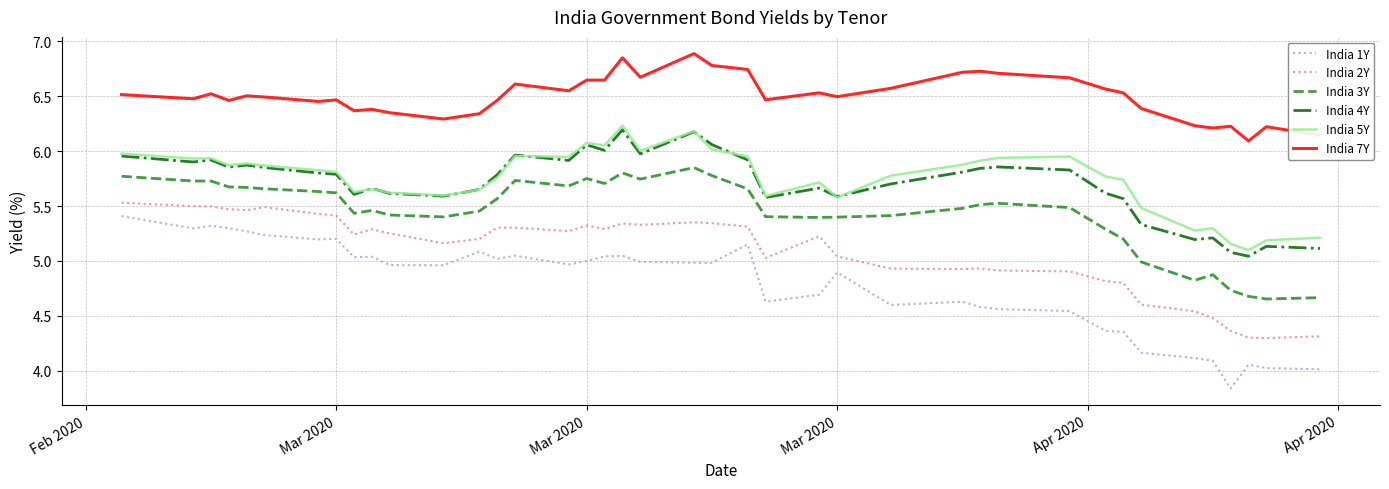

How many lines are shown in the chart?

6